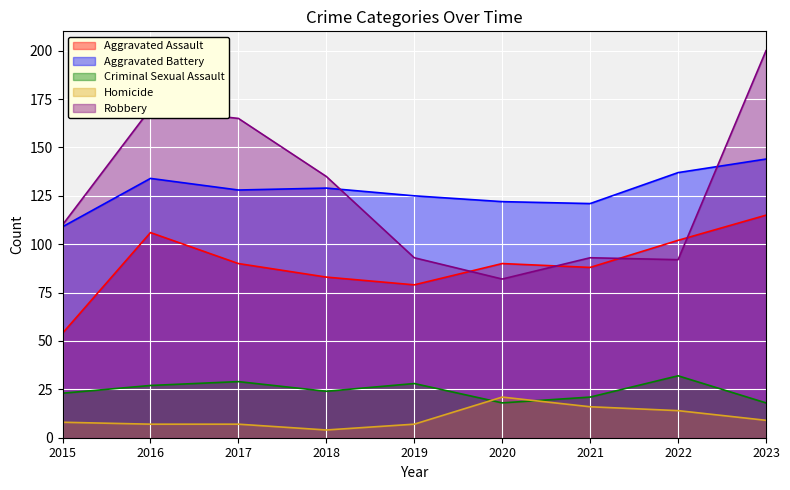

True or false: Aggravated Assault and Criminal Sexual Assault intersect in this chart.

False